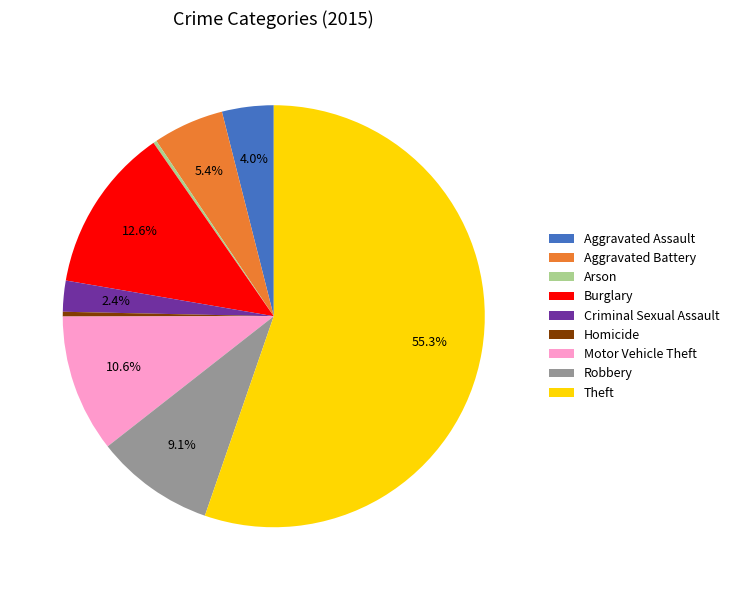

Which category has the biggest portion of the pie?

Theft